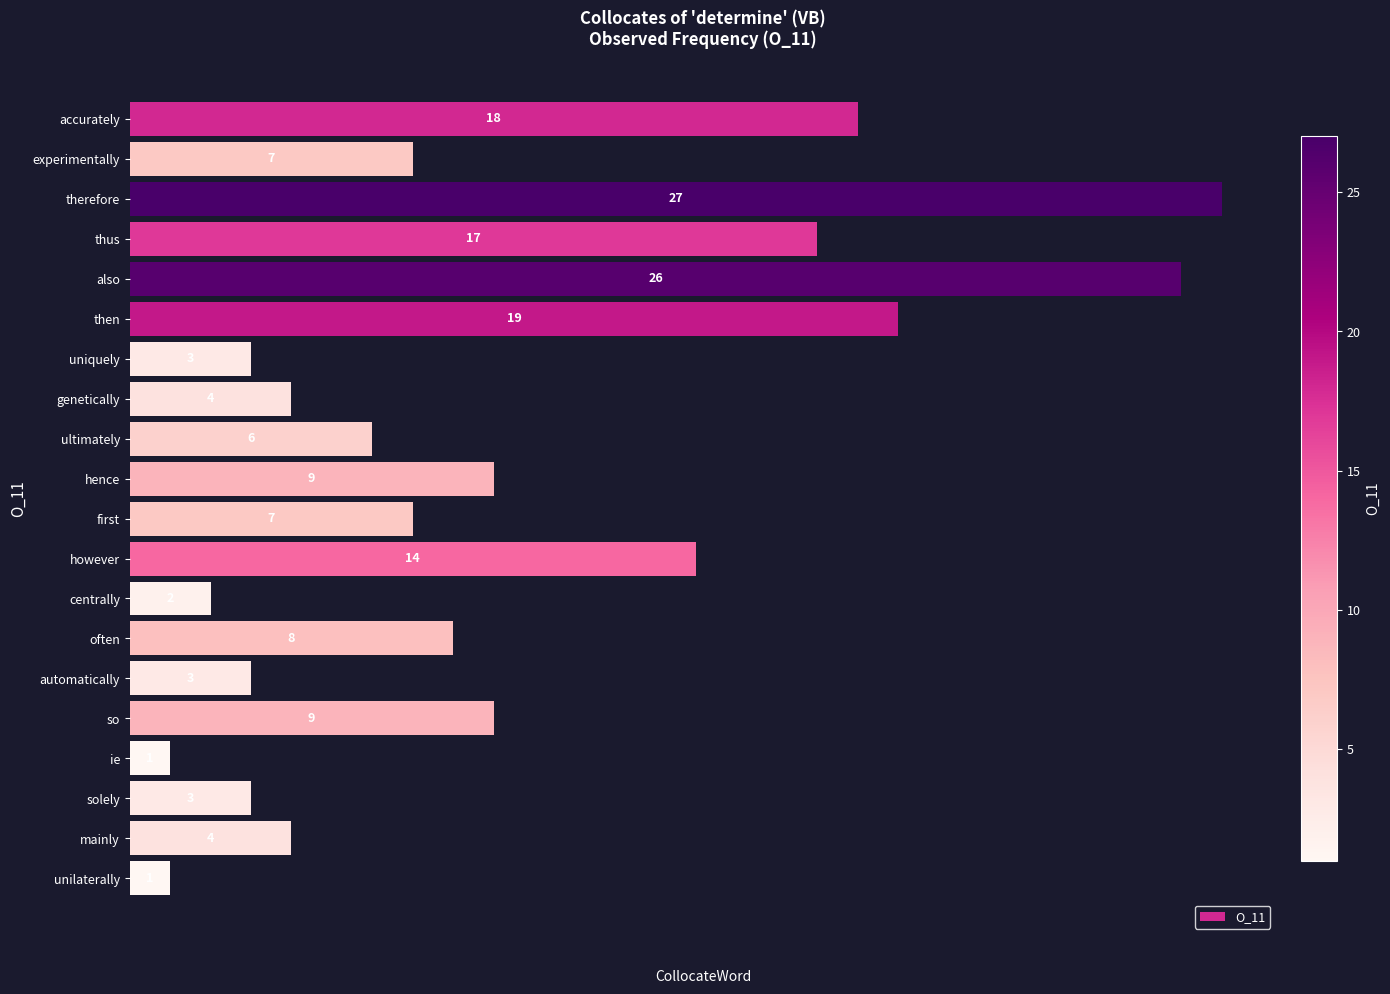

What is the sum of all values?

188